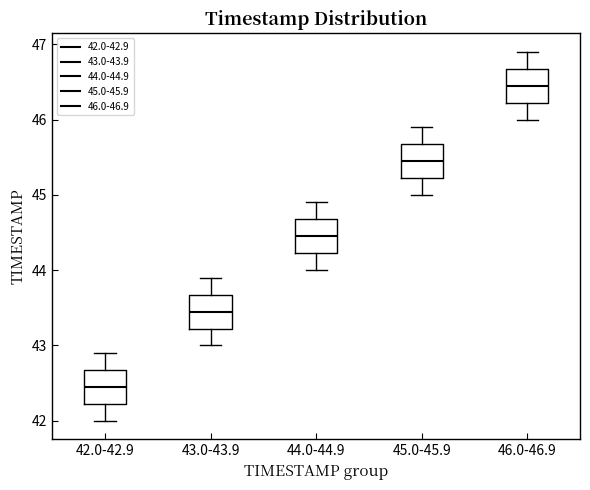

Reading left to right, transcribe this box plot: for each box, give where its median line is, the range the box spans, and where its two whiskers end, as read against the y-axis. The values are not printed on the chart, so give them approximately, as read against the axis.

42.0-42.9: median 42.5, box 42.2 to 42.7, whiskers 42.0 to 42.9
43.0-43.9: median 43.5, box 43.2 to 43.7, whiskers 43.0 to 43.9
44.0-44.9: median 44.5, box 44.2 to 44.7, whiskers 44.0 to 44.9
45.0-45.9: median 45.5, box 45.2 to 45.7, whiskers 45.0 to 45.9
46.0-46.9: median 46.5, box 46.2 to 46.7, whiskers 46.0 to 46.9